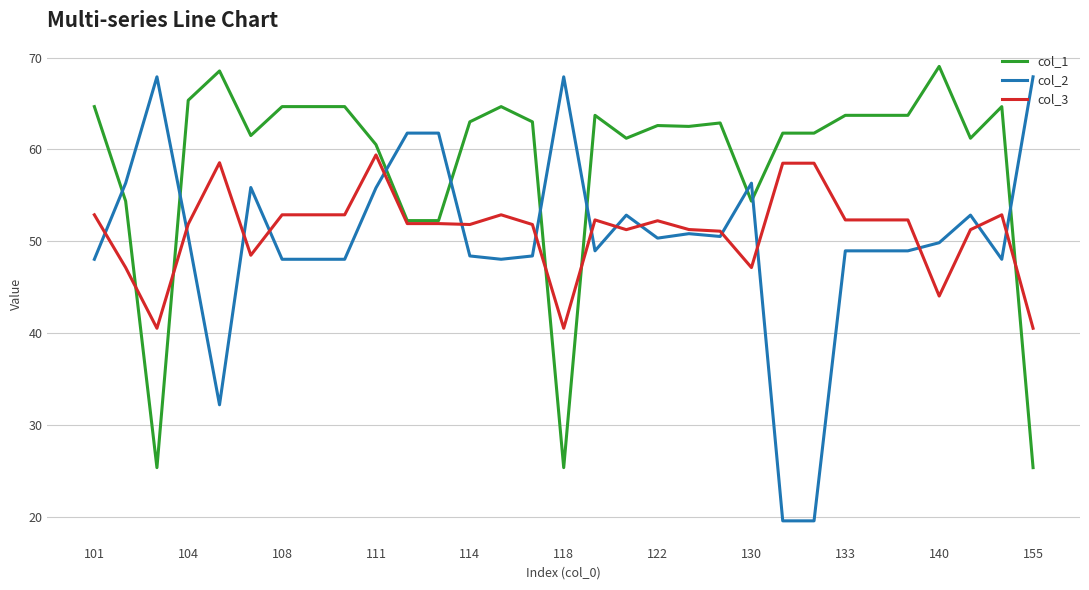

What is the minimum value shown in the chart?

19.6